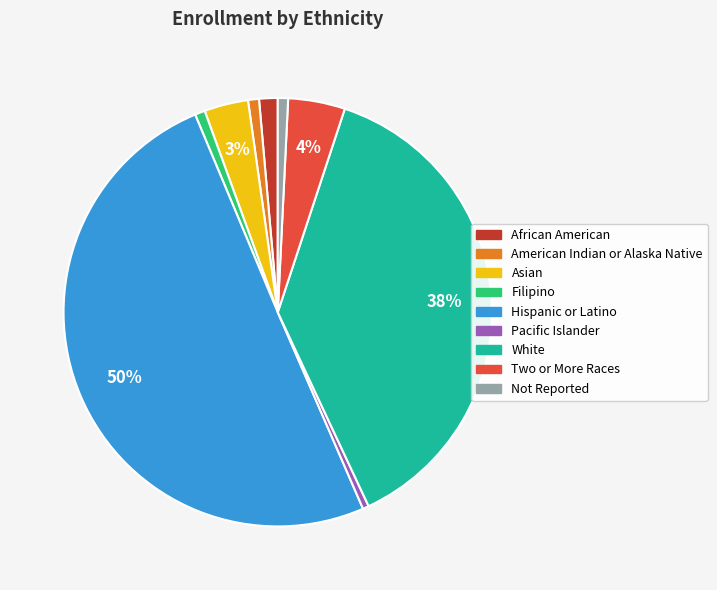

To the nearest percent, what percentage of the pie is Not Reported?

1%